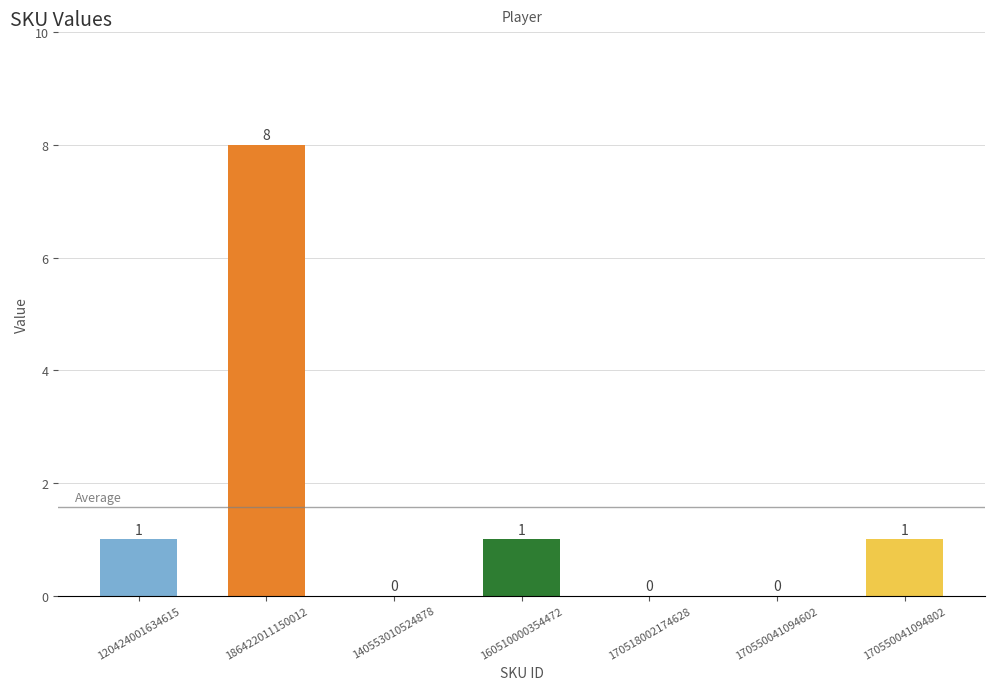

Count the values in the range 0 to 1.

6